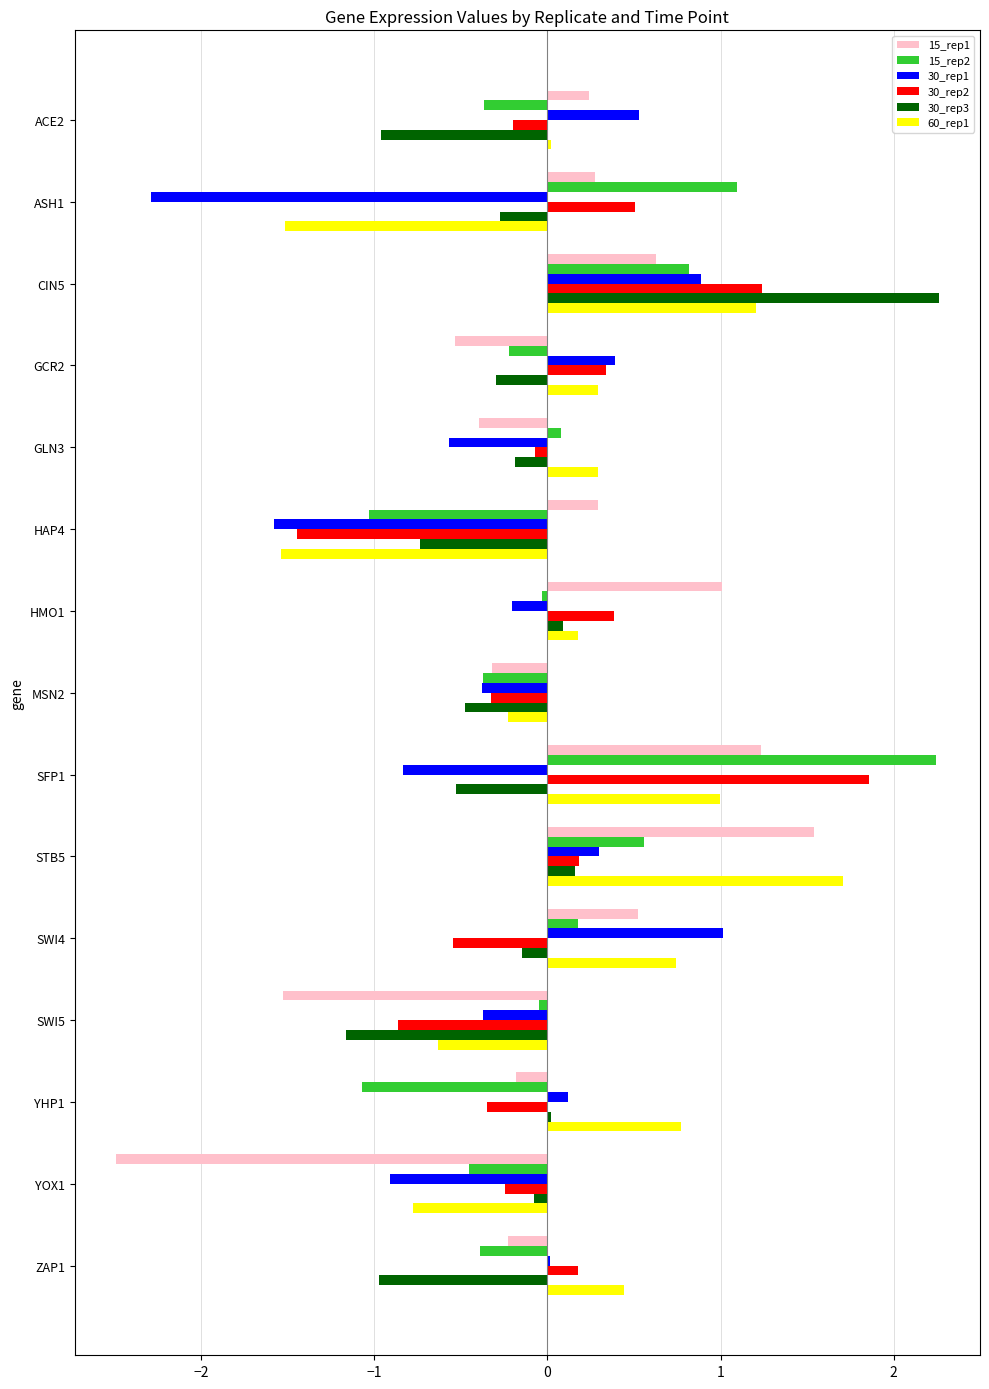

True or false: 30_rep1 has a value of -0.6 at YOX1.

False